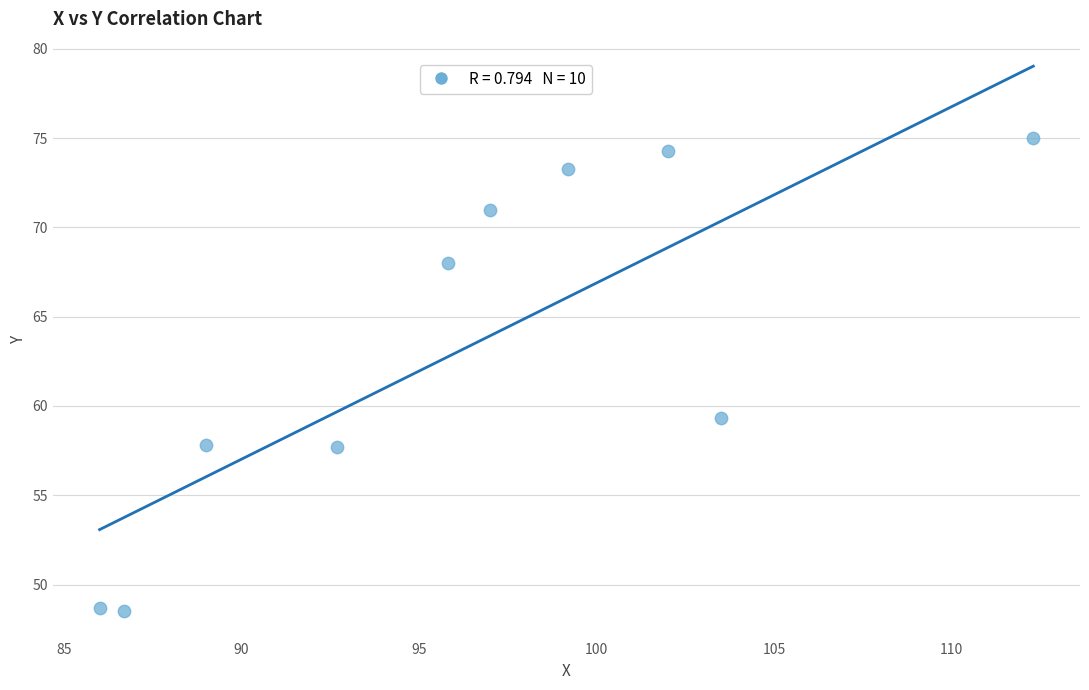

What is the average Y value?

63.4